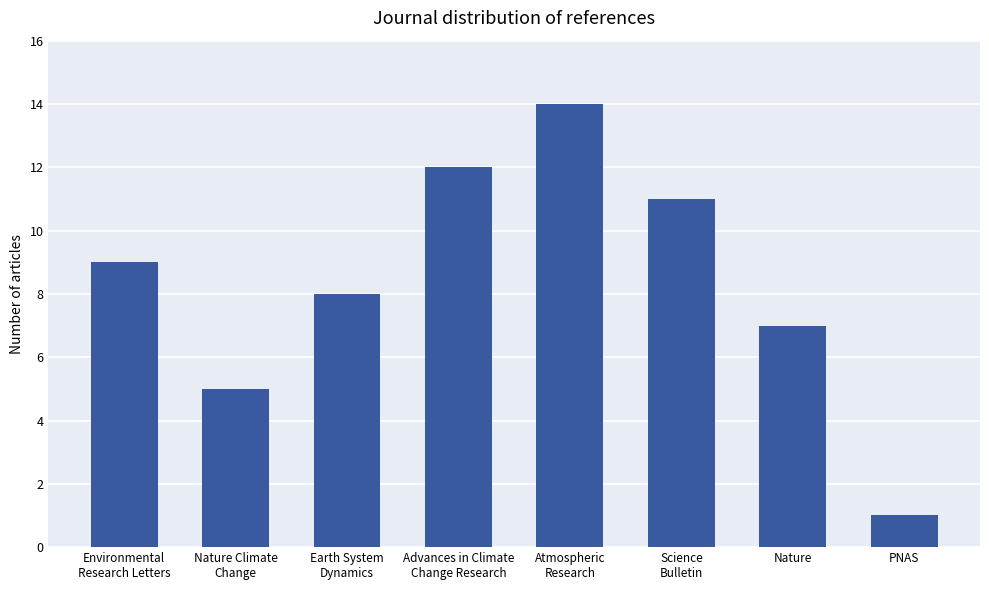

What is the minimum value shown in the chart?

1